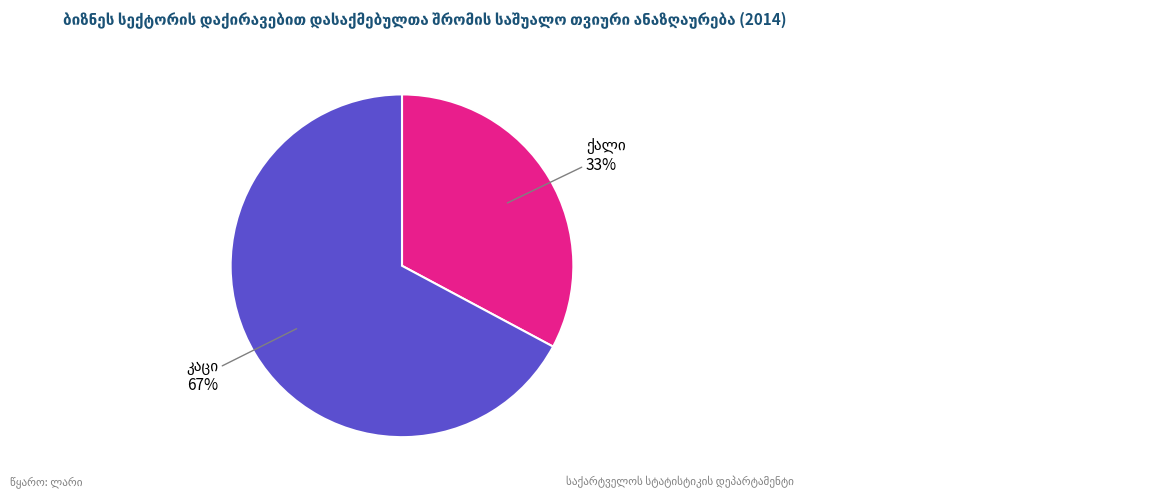

To the nearest percent, what is the average slice percentage?

50%